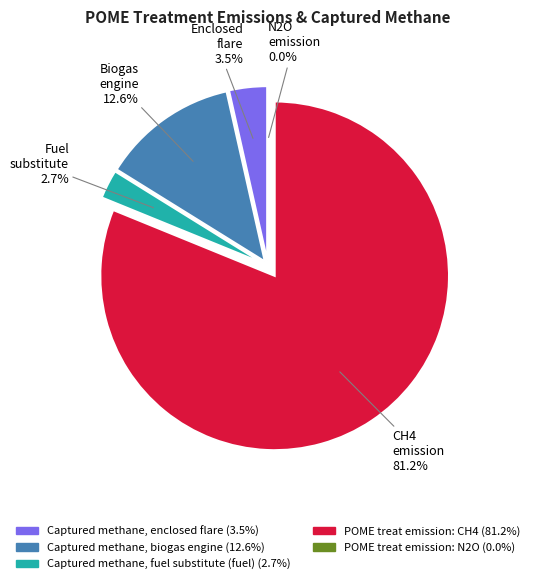

What percentage is the POME treat emission: CH4 slice, to the nearest percent?

81%